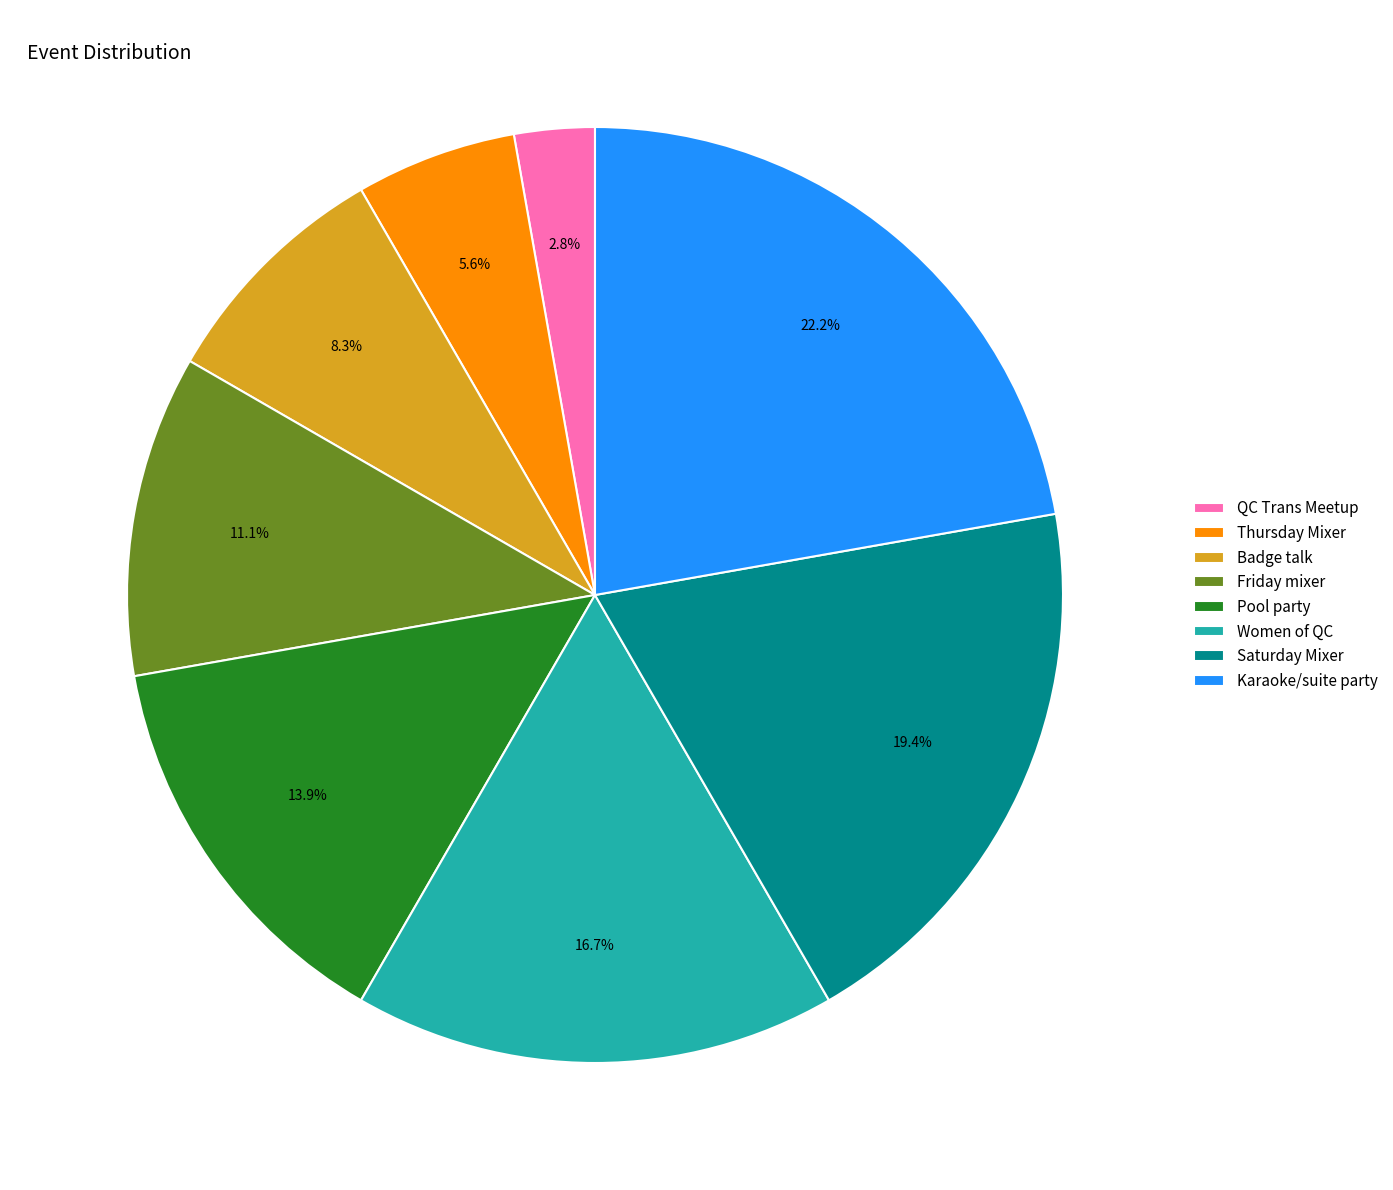

What percentage is the Friday mixer slice, to the nearest percent?

11%